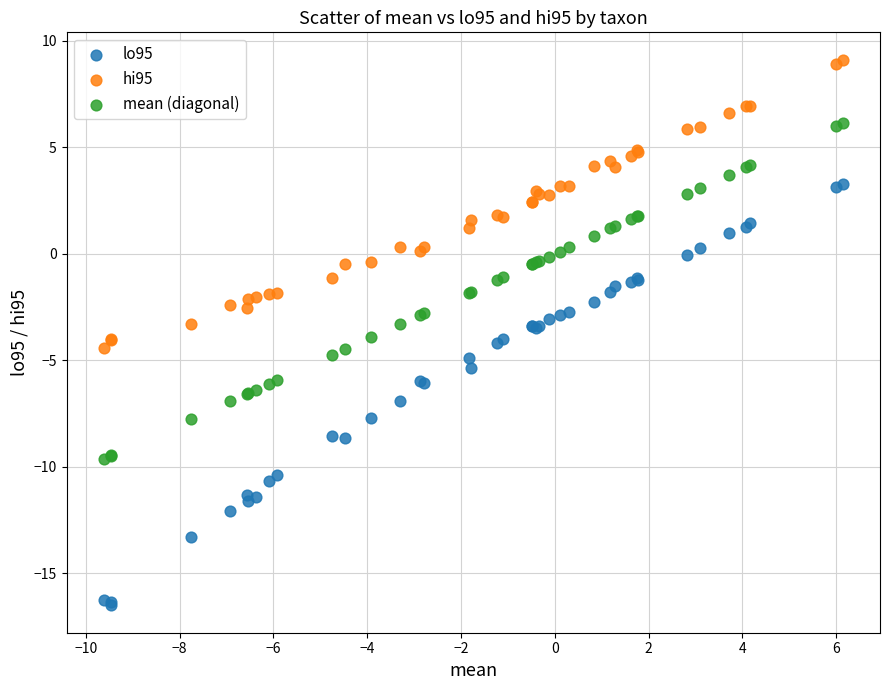

Which series has the largest Y range (max minus min)?

lo95